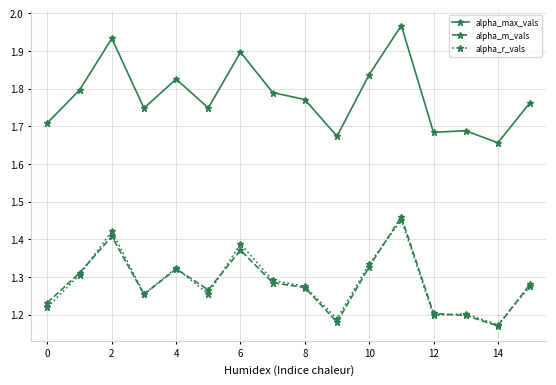

True or false: alpha_r_vals and alpha_max_vals intersect in this chart.

False